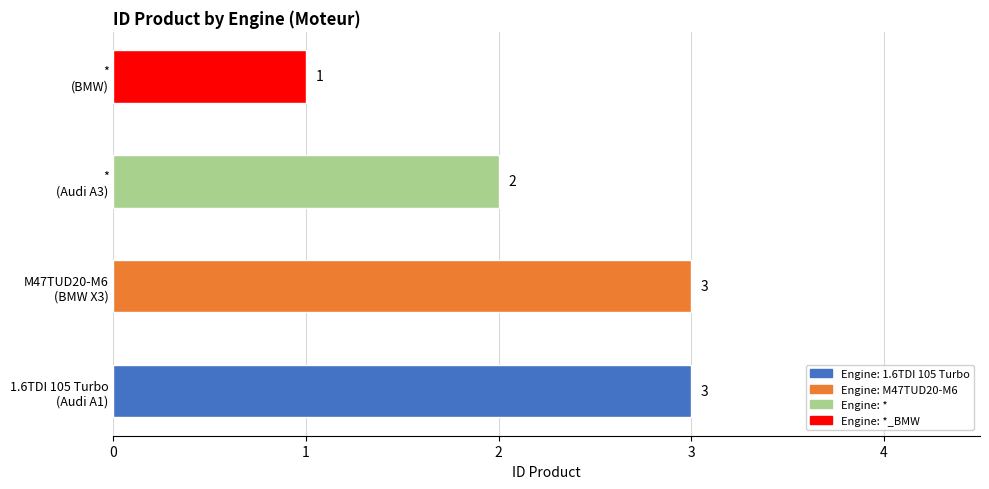

Reading left to right, extract all data points from this chart.

1.6TDI 105 Turbo=3	M47TUD20-M6=3	*=2	*_BMW=1